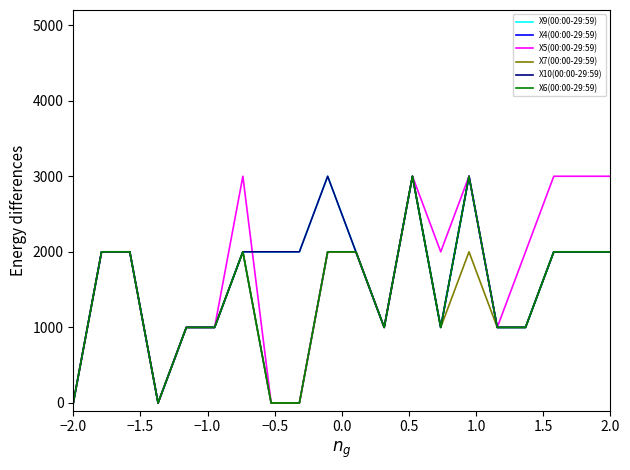

Does the chart display data point markers on the line(s)?

No